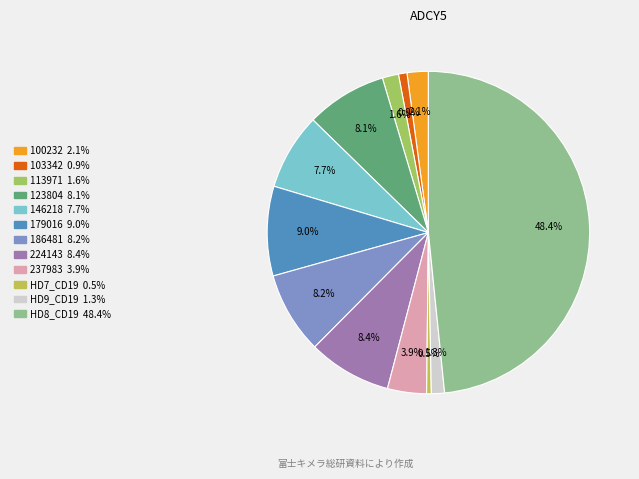

Which has a higher value, 146218 or HD7_CD19?

146218